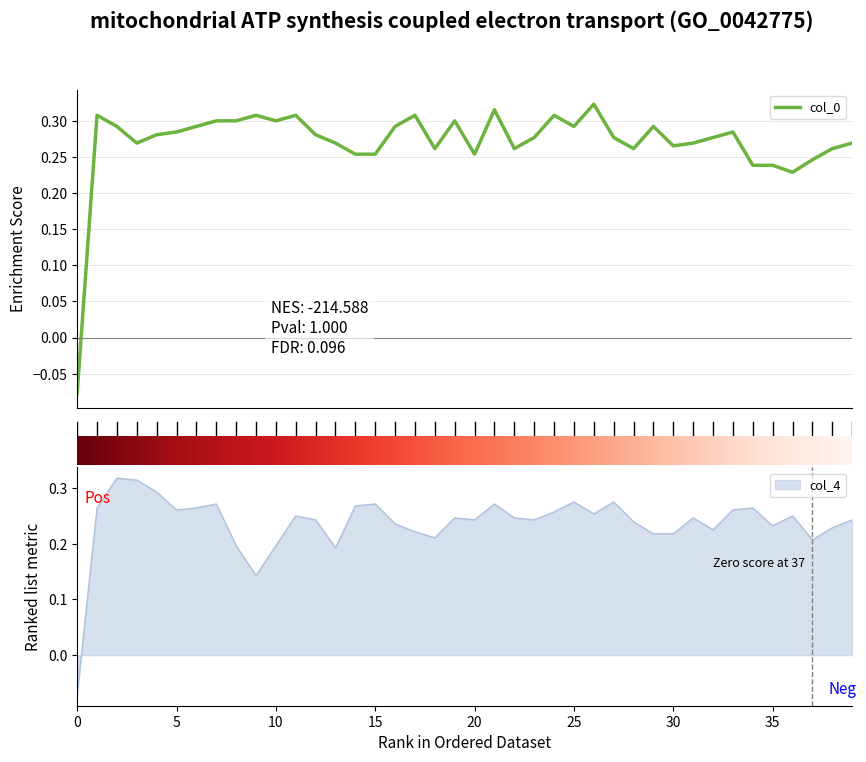

What is the difference between the values at 35 and 16?

0.1